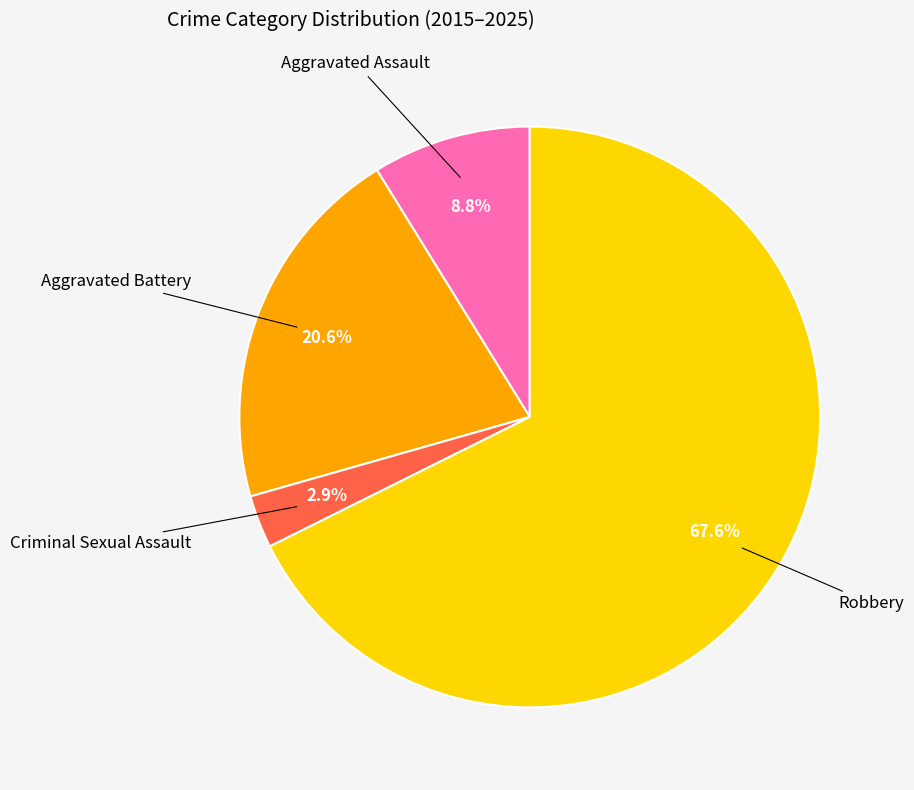

Is there a majority slice in this chart?

Yes